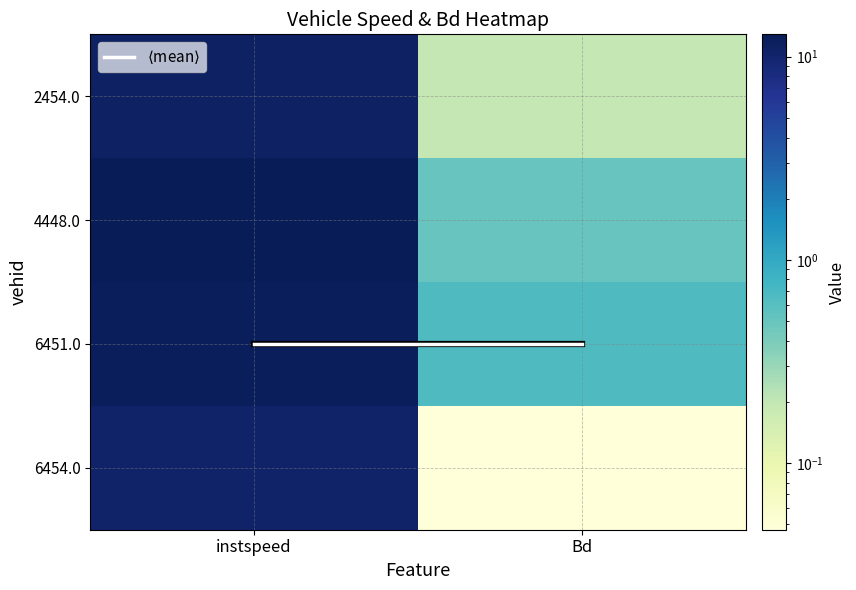

What is the difference between the highest and lowest values at Bd?

2.0